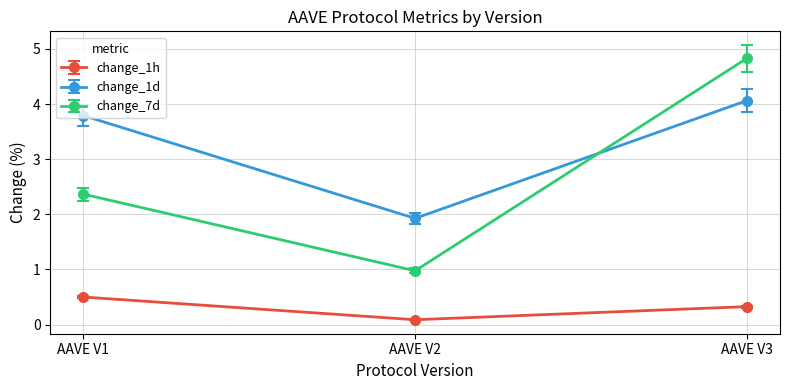

At how many categories does at least one series exceed 4?

1